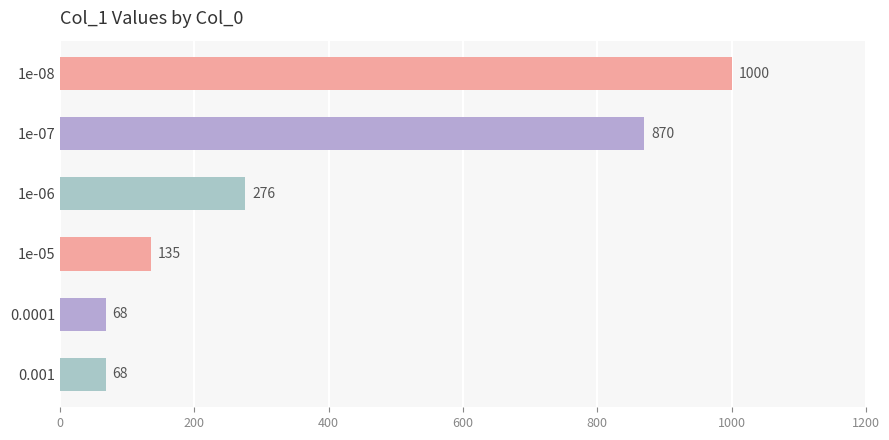

What is the ratio of the value at 0.0001 to the value at 0.001?

1.0